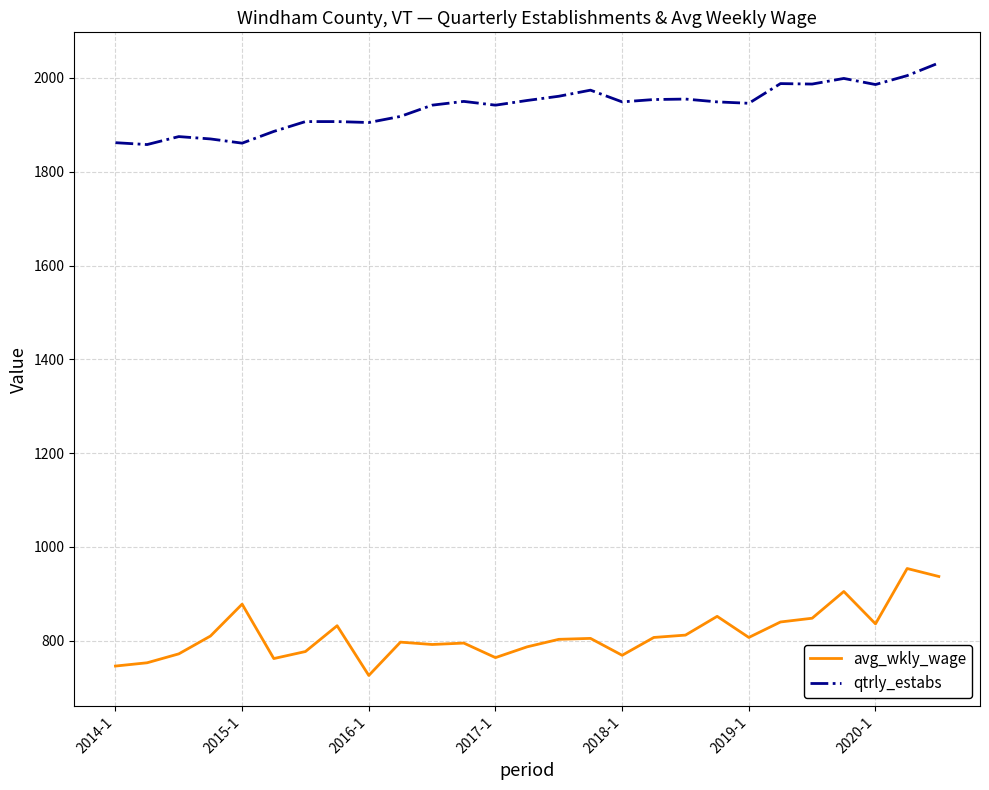

What is the difference between the second highest and minimum values in the qtrly_estabs series?

147